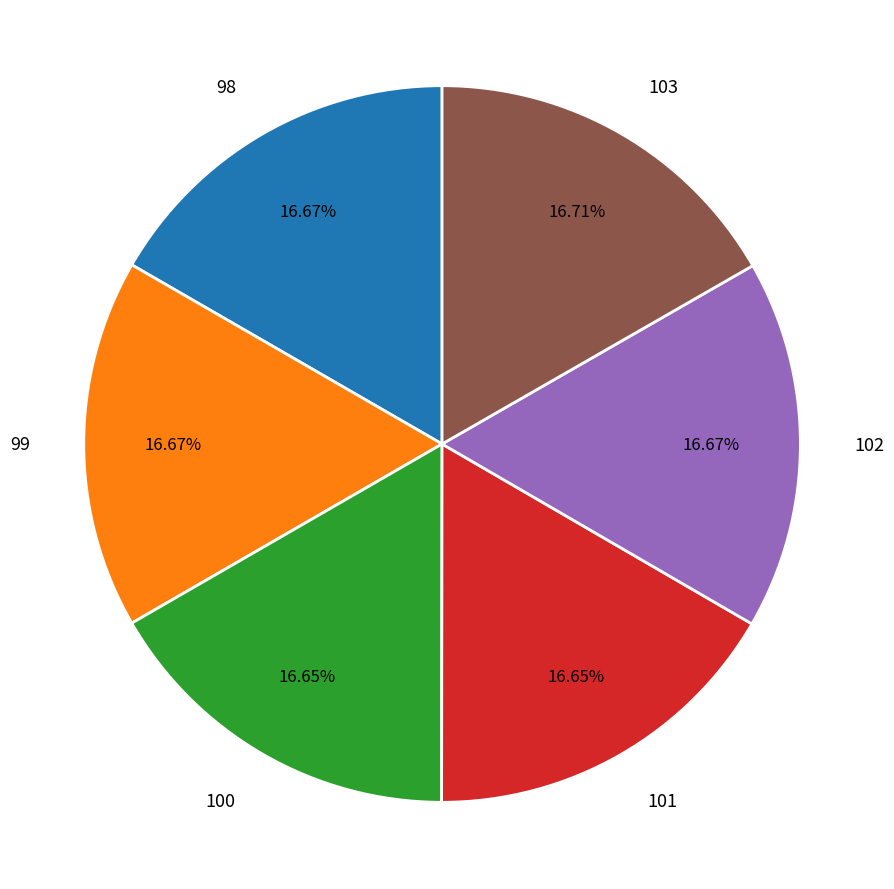

To the nearest percent, what is the combined percentage of 98 and 102?

33%